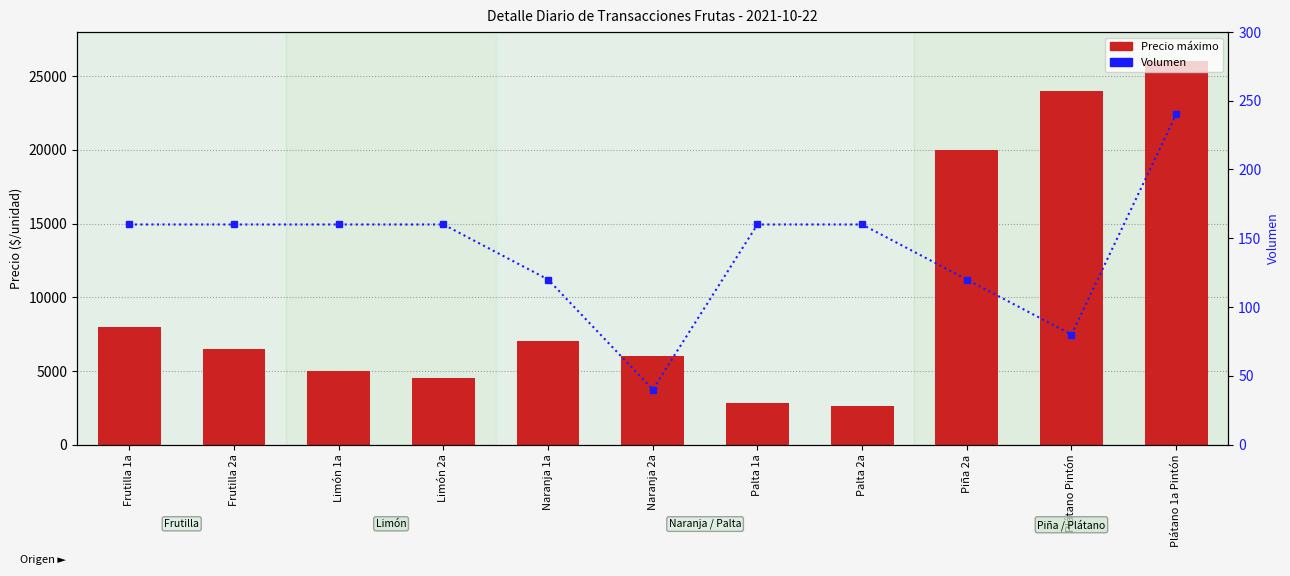

What is the minimum value for Precio máximo?

2600